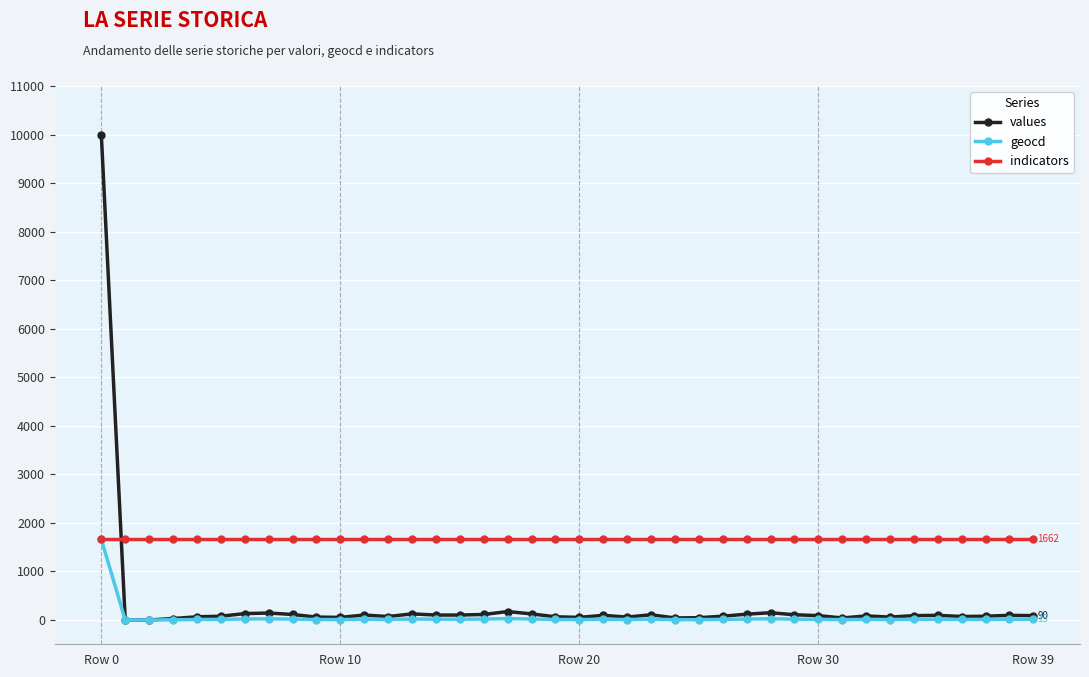

Which series has the largest total across all categories?

indicators